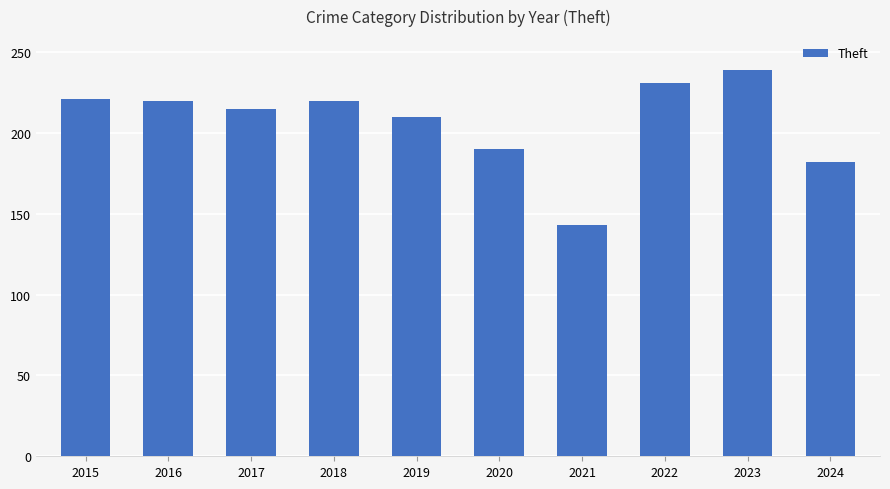

At which label does the data first exceed 220?

2015